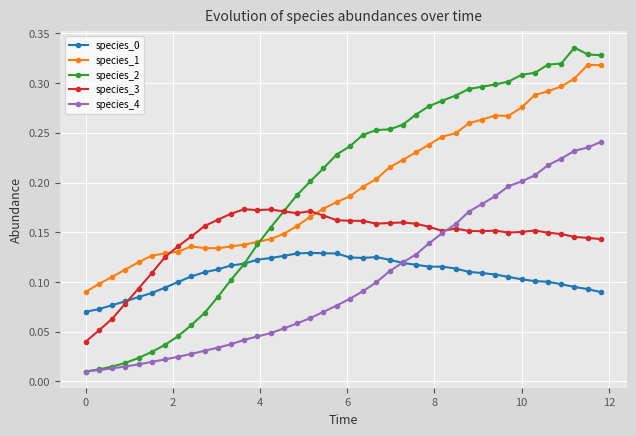

Which series has the widest spread of values?

species_2